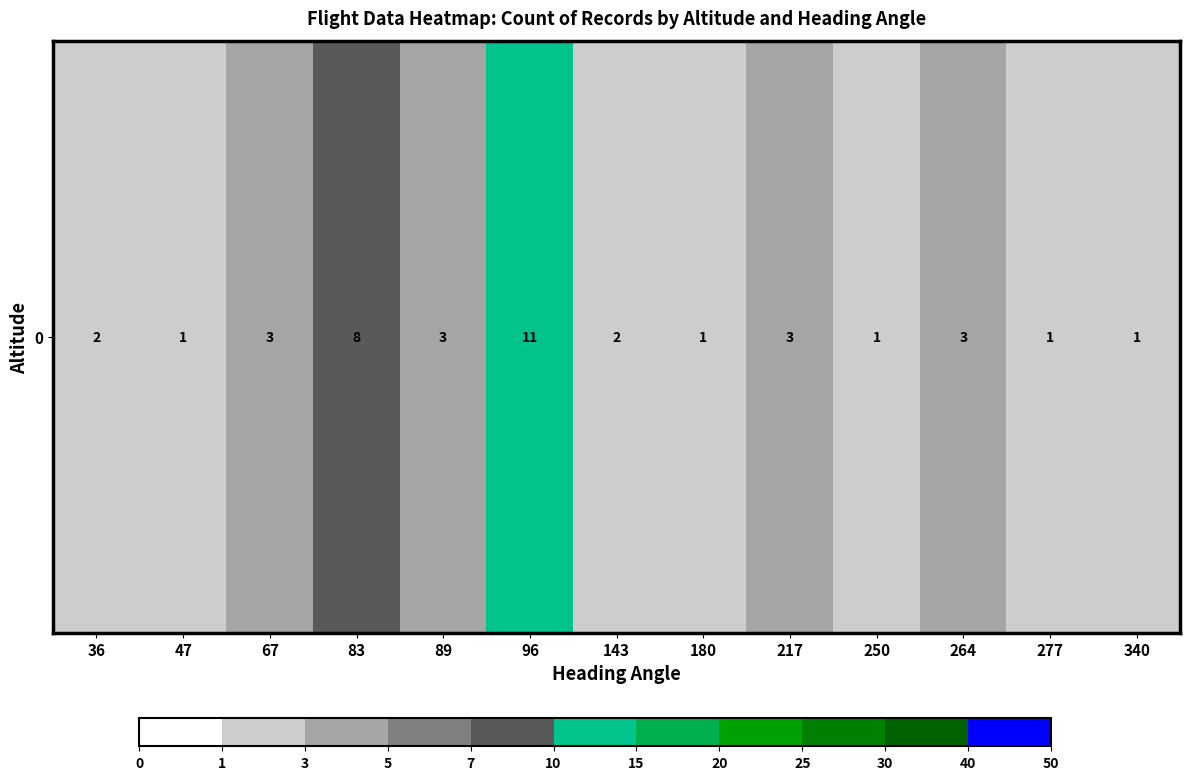

The chart shows a value of 1 at 217. True or false?

False